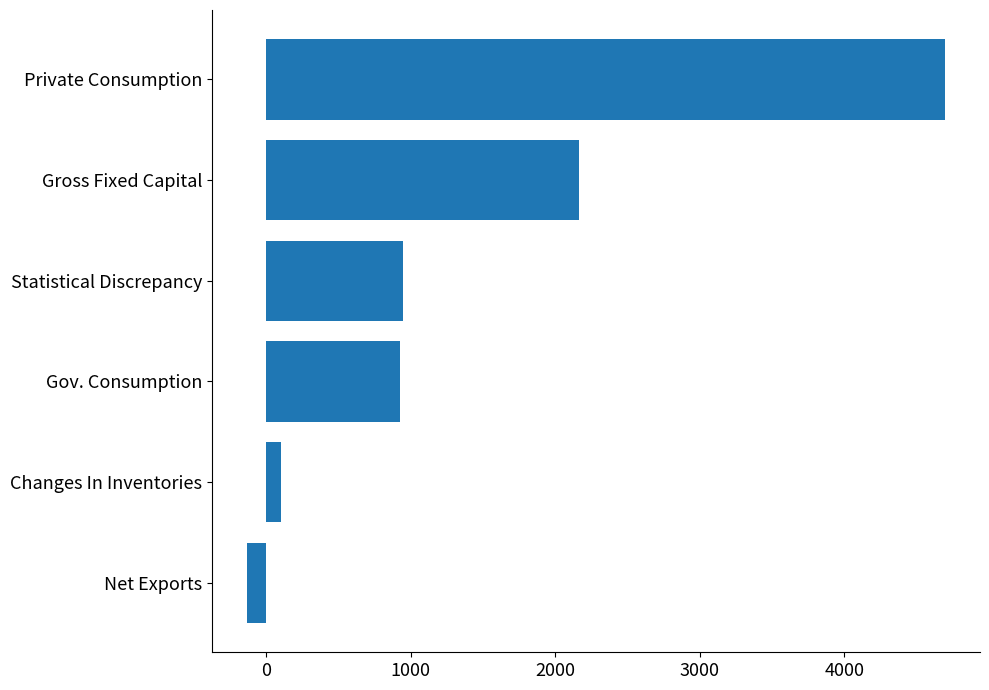

What is the difference between the second highest and minimum values?

2299.1